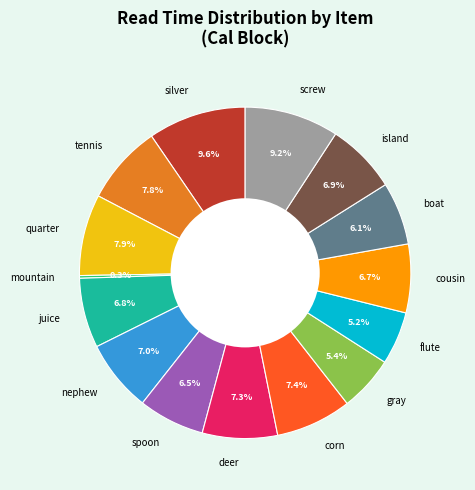

To the nearest percent, what is the combined percentage of gray and quarter?

13%